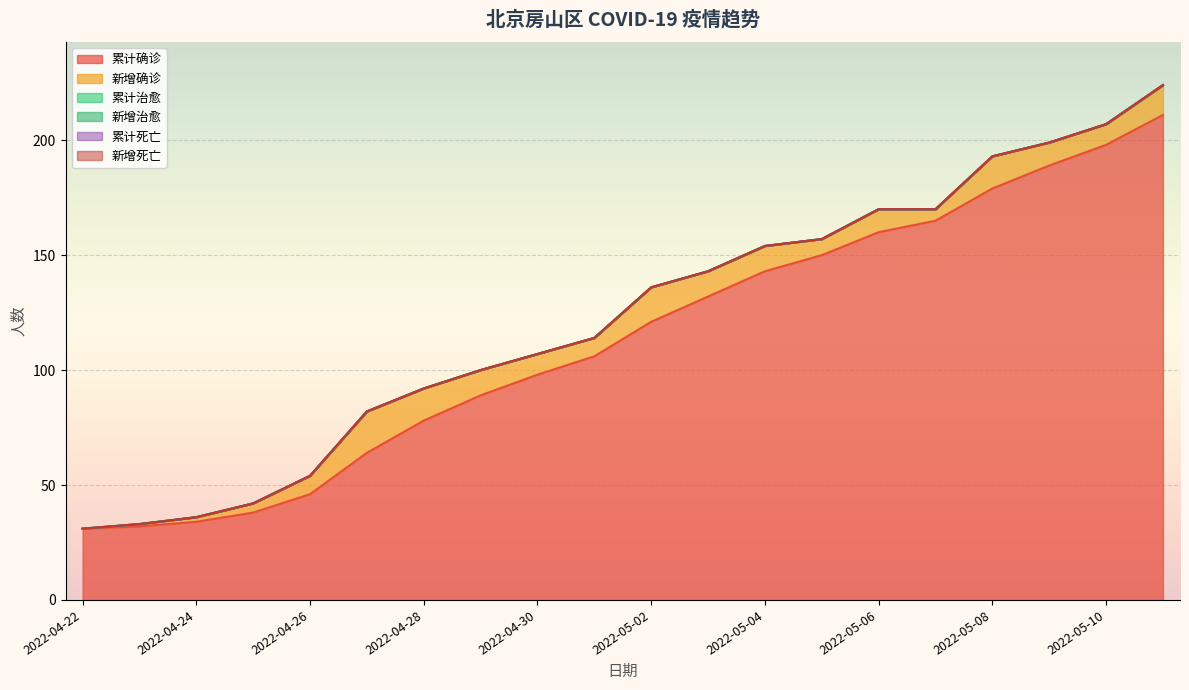

What is the total value across all series at 2022-05-06?

170